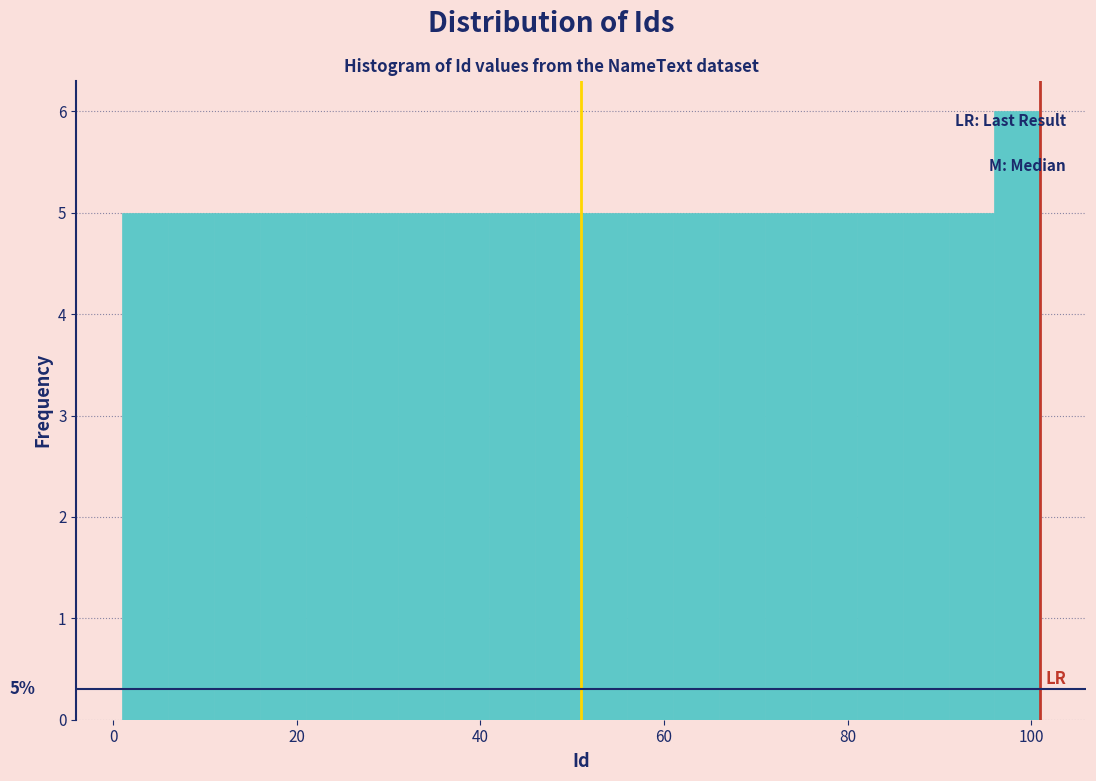

Read against the x-axis, roughly where is the centre of the tallest bar?

98